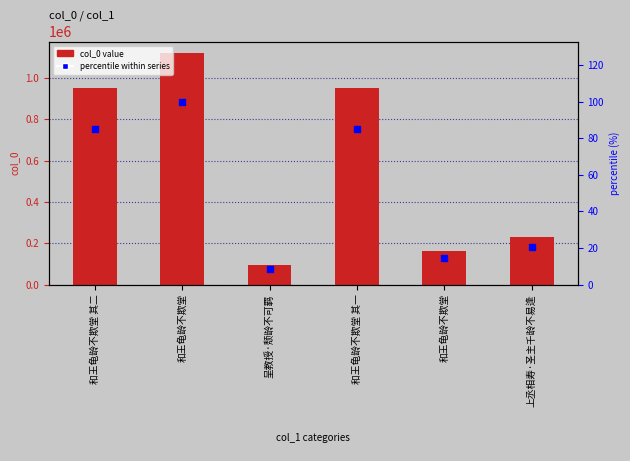

At which category is the sum across all series the highest?

和王龟龄不欺堂